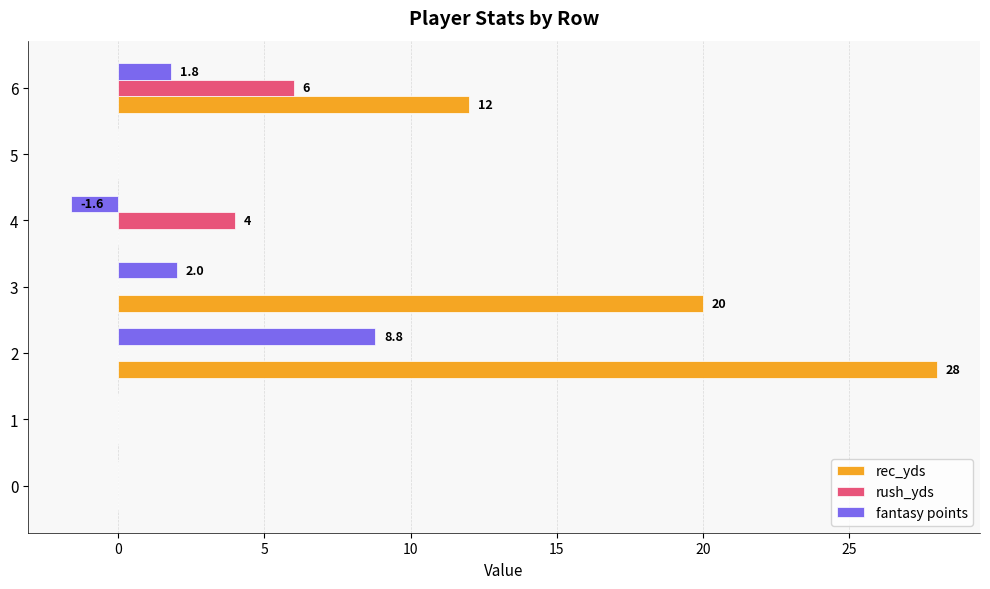

What is the sum of all fantasy points values?

11.0